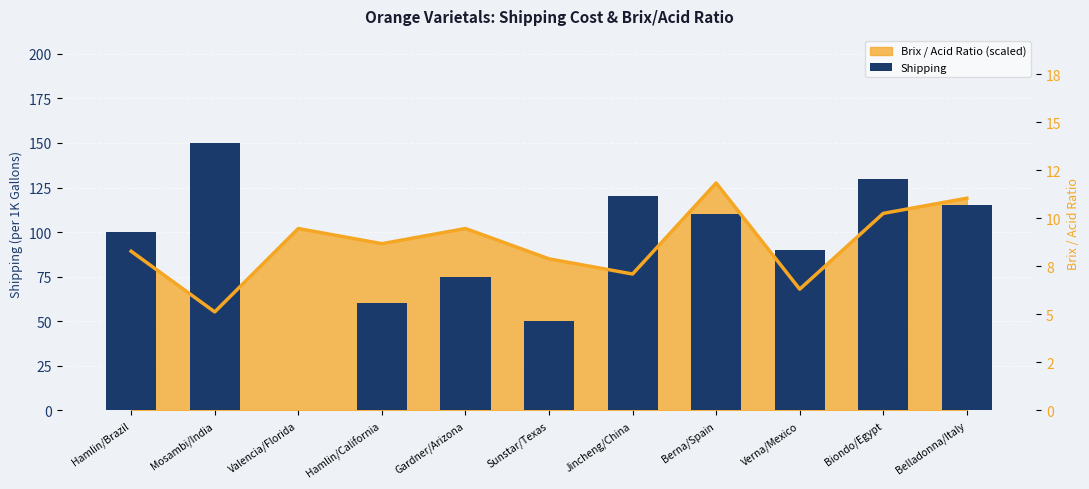

What is the label of the 1st bar from the left?

Hamlin/Brazil